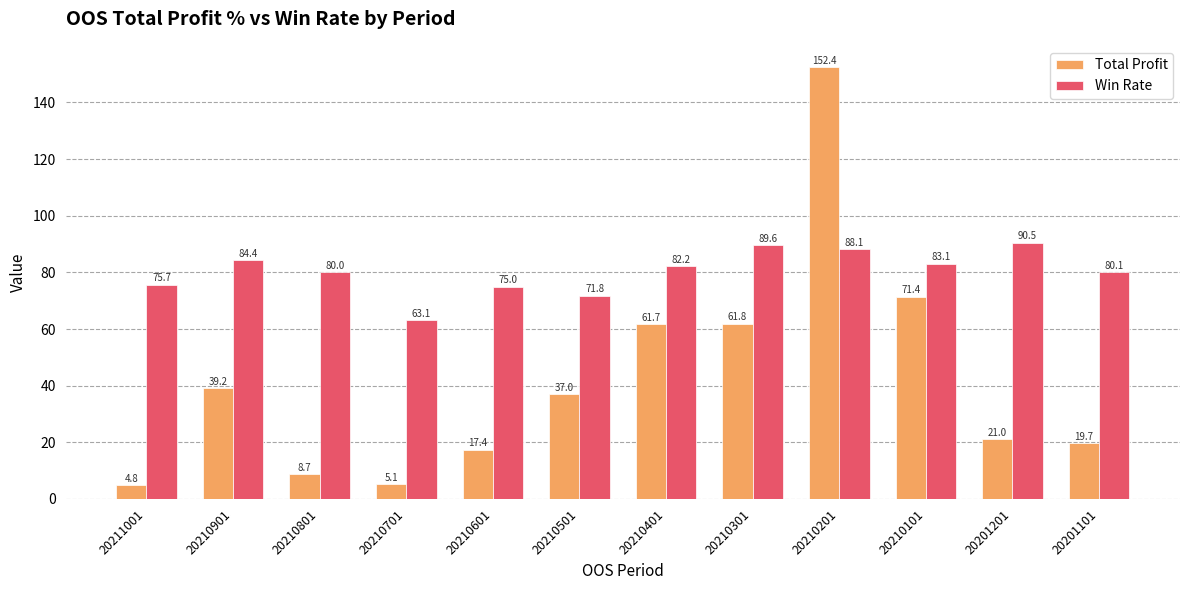

What is the average value of the Total Profit series?

41.7